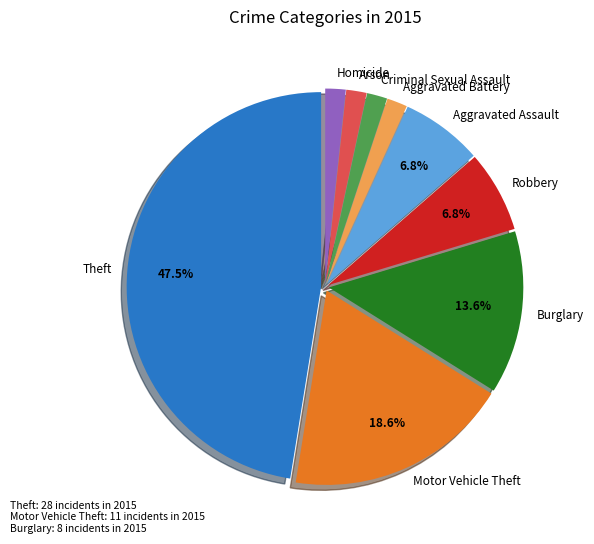

Is it true that Motor Vehicle Theft is 26% of the pie?

False